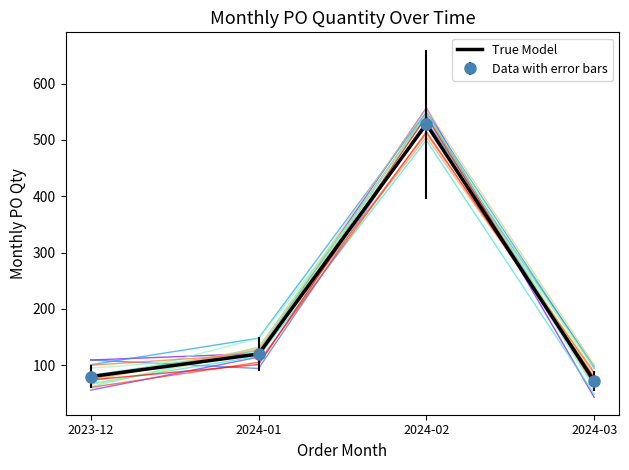

Reading right to left, extract all data points from this chart.

2024-03=72	2024-02=528	2024-01=120	2023-12=80